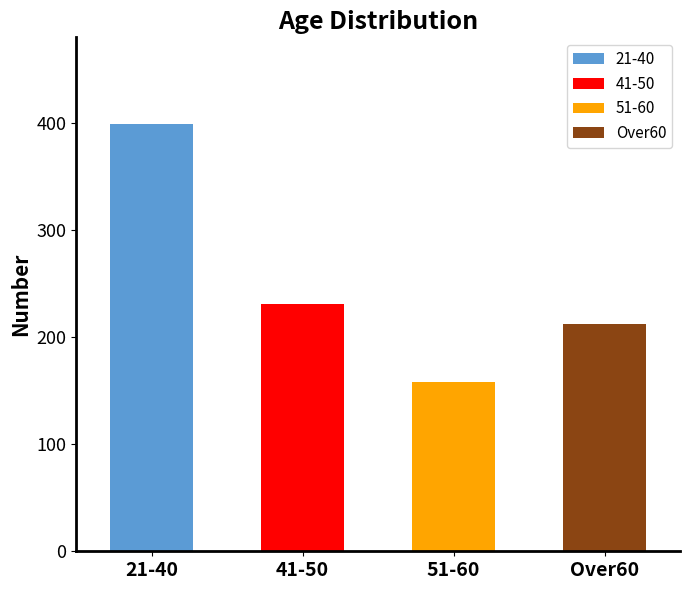

Which label corresponds to the smallest value in the chart?

51-60